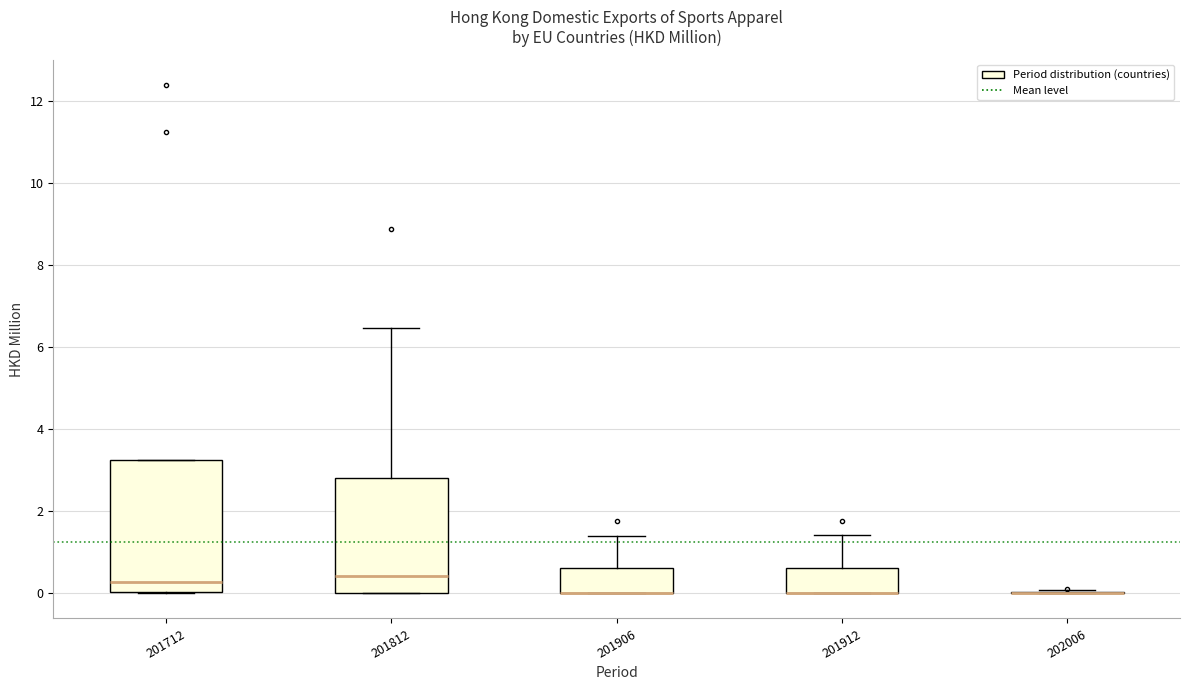

Where is the lower edge of the box at x = 201712 on the y-axis? The values are not printed on the chart, so give them approximately, as read against the axis.

0.0